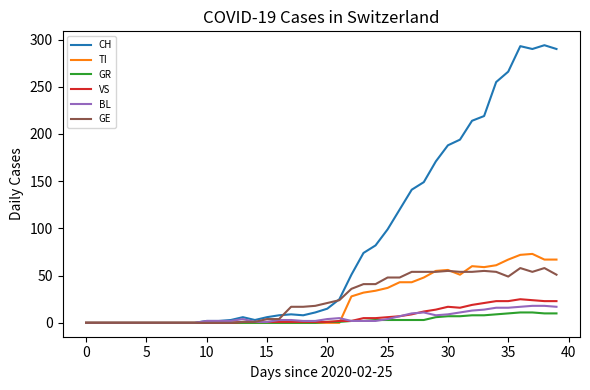

Which series has the largest range (max minus min)?

CH